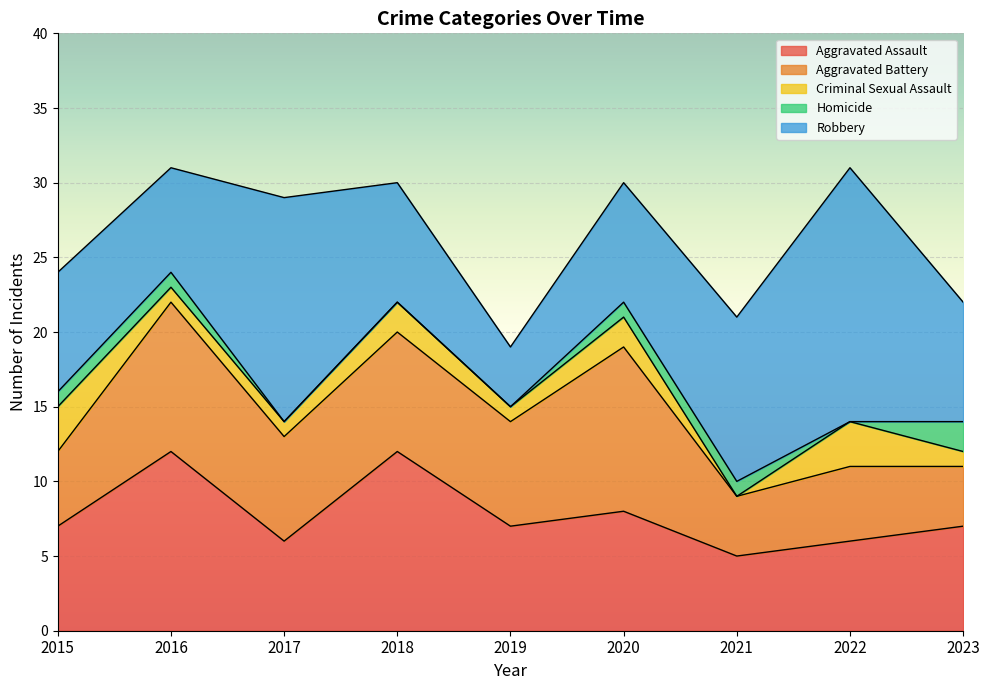

What is the total value across all series at 2020?

30